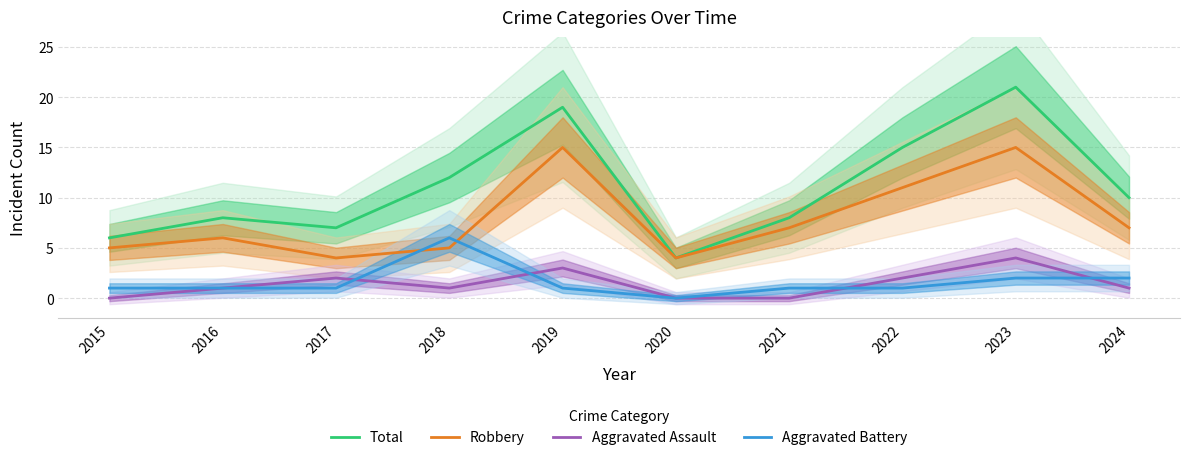

Reading left to right, transcribe all the data shown in this chart.

Total: 6	8	7	12	19	4	8	15	21	10
Robbery: 5	6	4	5	15	4	7	11	15	7
Aggravated Assault: 0	1	2	1	3	0	0	2	4	1
Aggravated Battery: 1	1	1	6	1	0	1	1	2	2